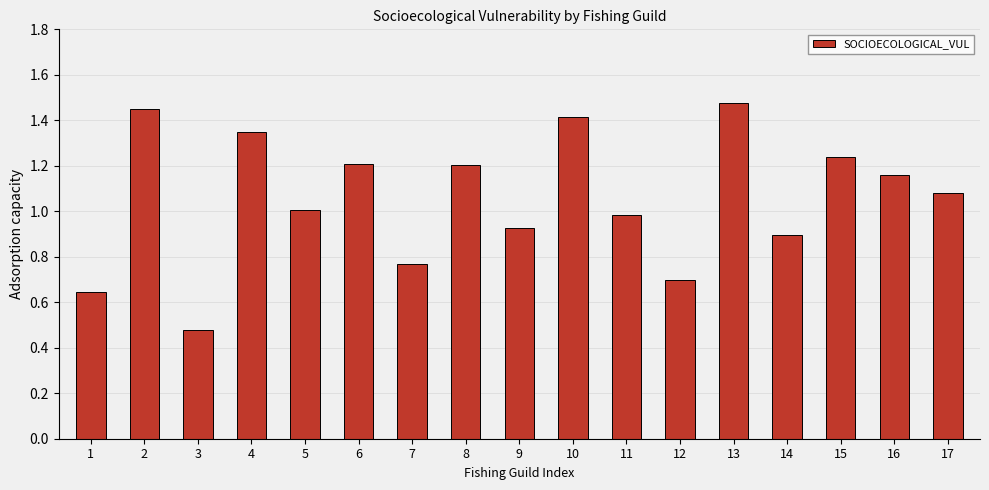

At which category does the chart reach its minimum across all series?

3